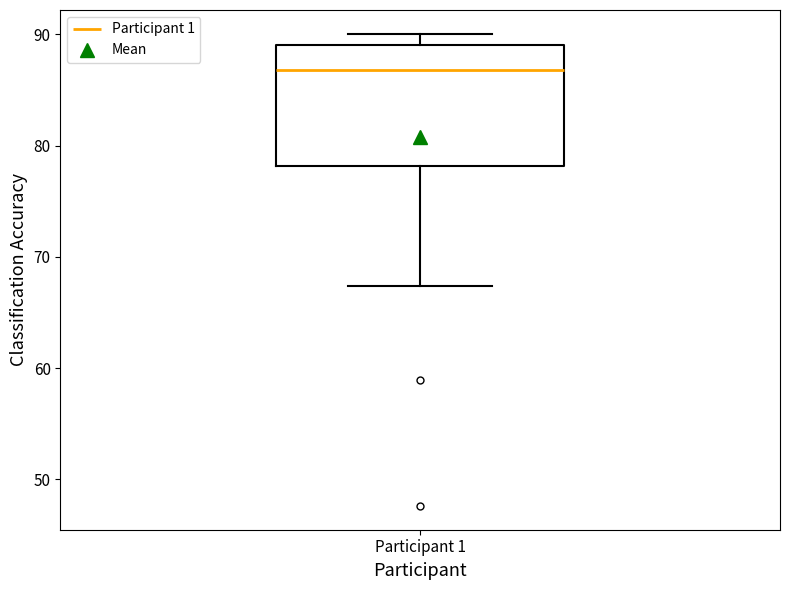

Where does the median line of the box for Participant 1 sit on the y-axis? The values are not printed on the chart, so give them approximately, as read against the axis.

87